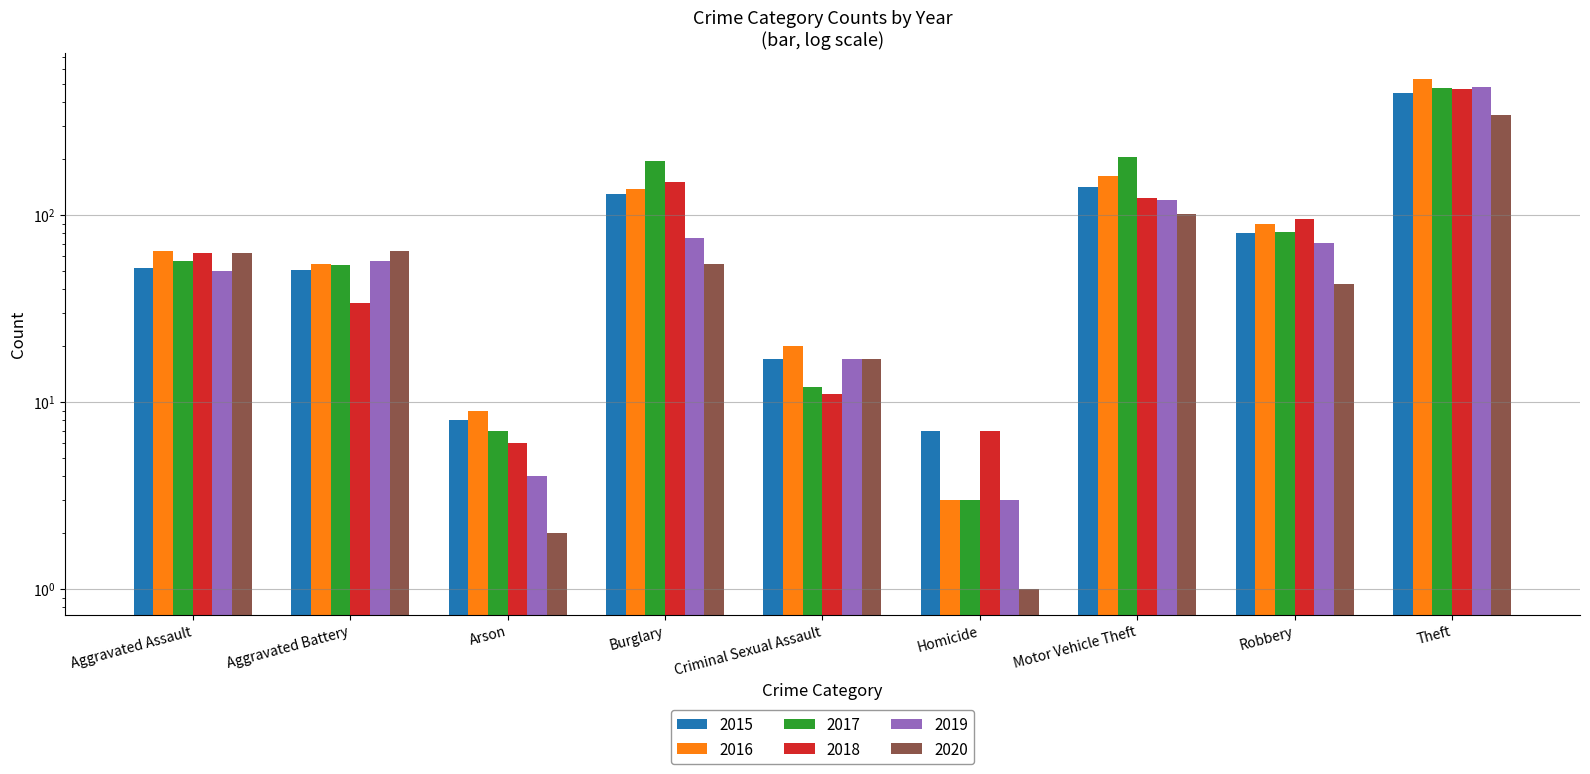

The 2019 series shows 6 at Arson. True or false?

False